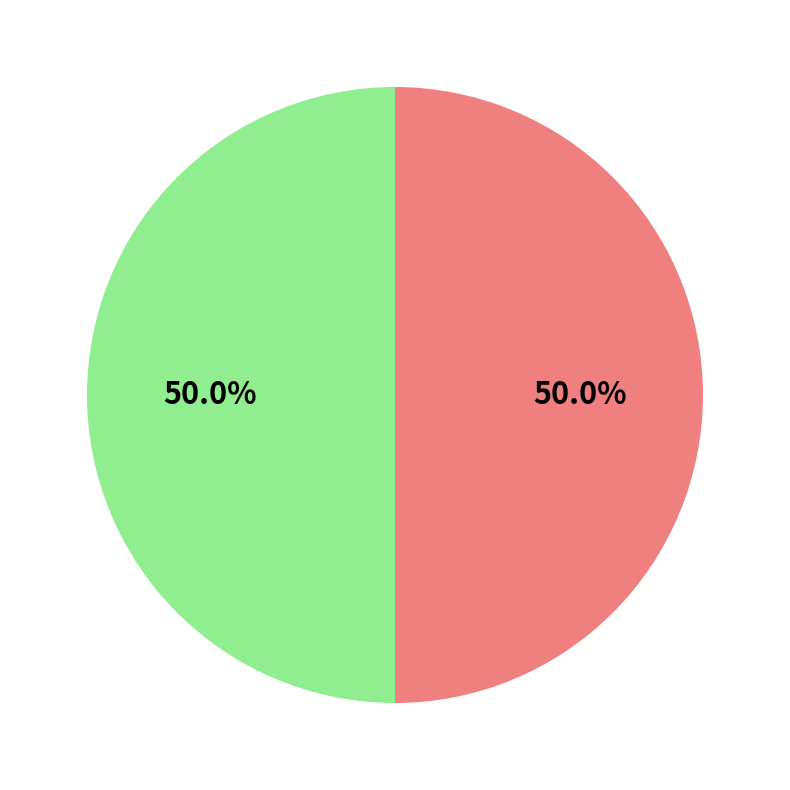

Is there a majority slice in this chart?

No